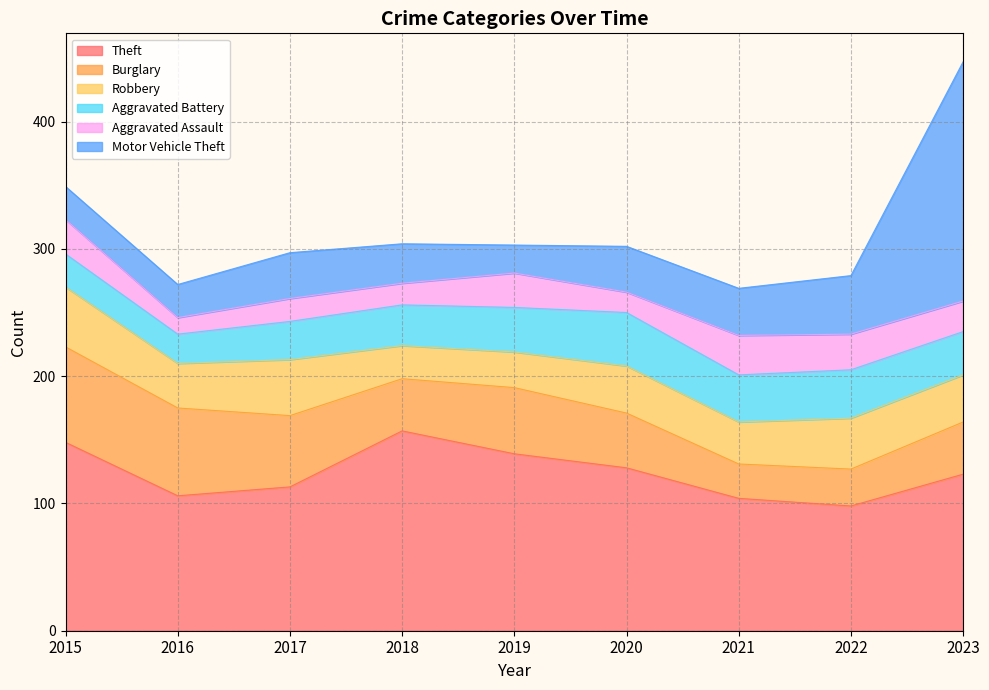

Reading left to right, extract all data points from this chart.

Theft: 148	106	113	157	139	128	104	98	123
Burglary: 75	69	56	41	52	43	27	29	41
Robbery: 47	35	44	26	28	37	33	40	37
Aggravated Battery: 26	23	30	32	35	42	37	38	34
Aggravated Assault: 27	13	18	17	27	16	31	28	24
Motor Vehicle Theft: 26	26	36	31	22	36	37	46	188